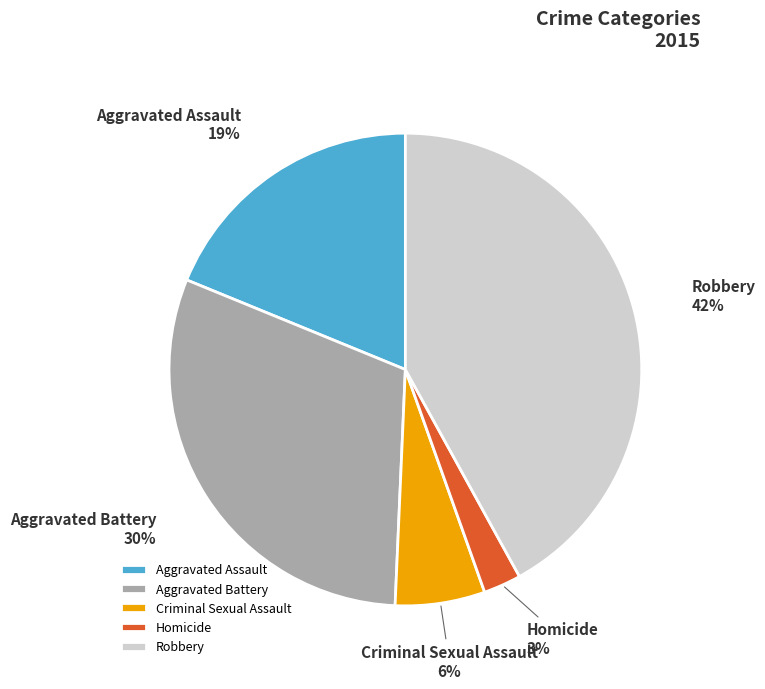

Which slice is the smallest?

Homicide